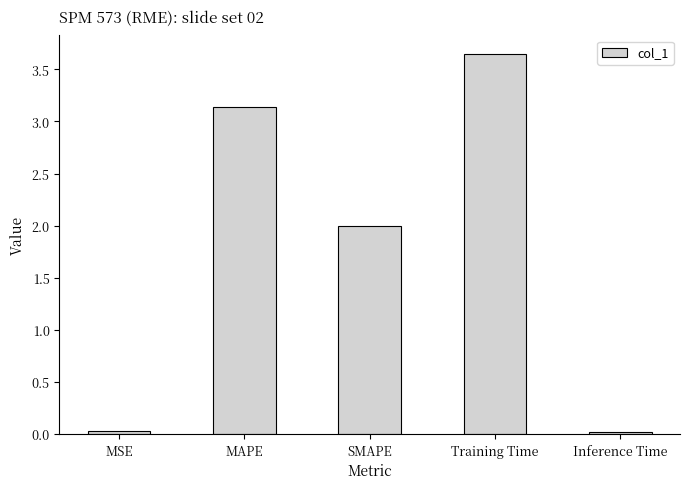

Count the number of categories in the chart.

5